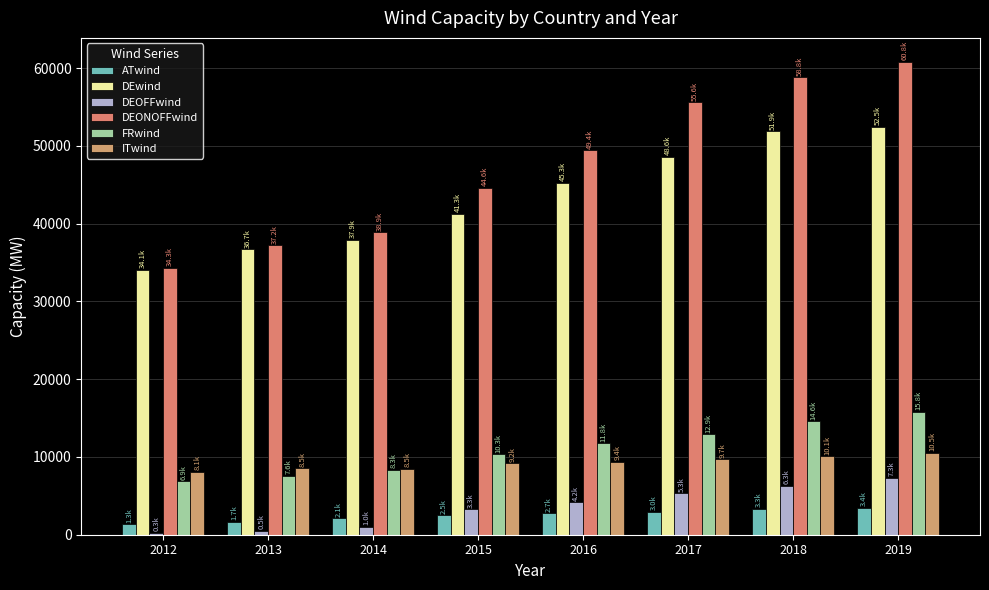

At 2015, list the series in order from smallest to largest.

ATwind, DEOFFwind, ITwind, FRwind, DEwind, DEONOFFwind